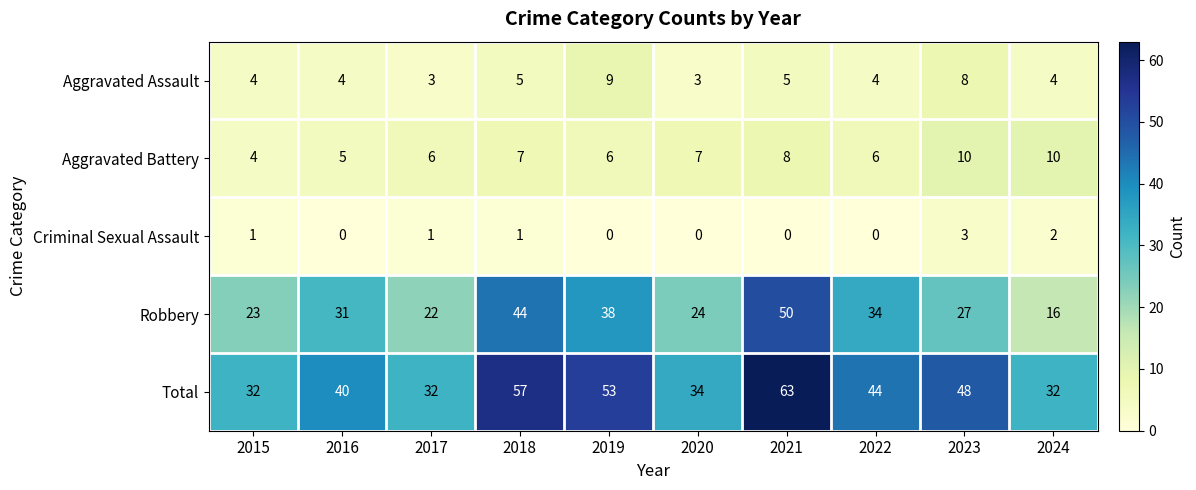

What is the sum of the Robbery values at 2022 and 2023?

61